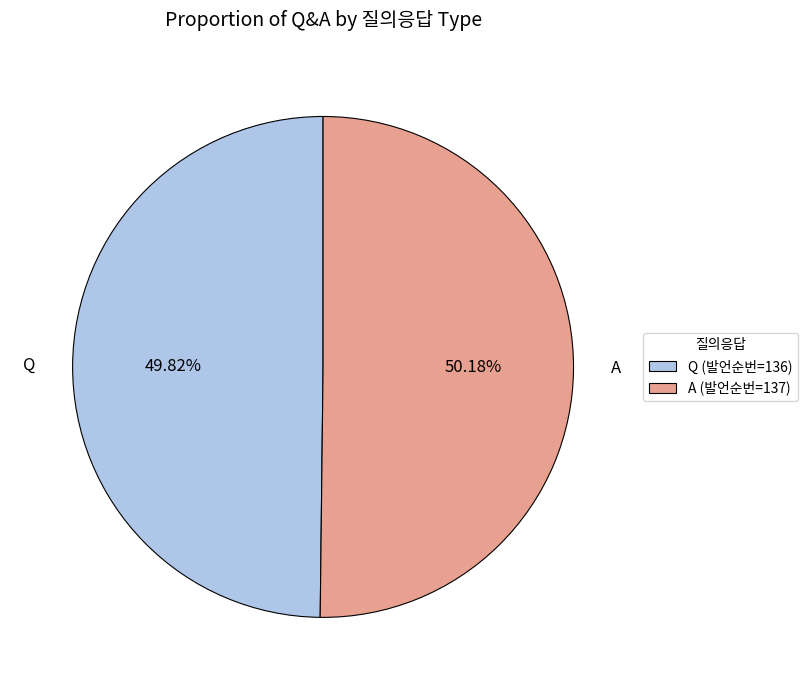

What portion of the pie excludes A?

49.8%